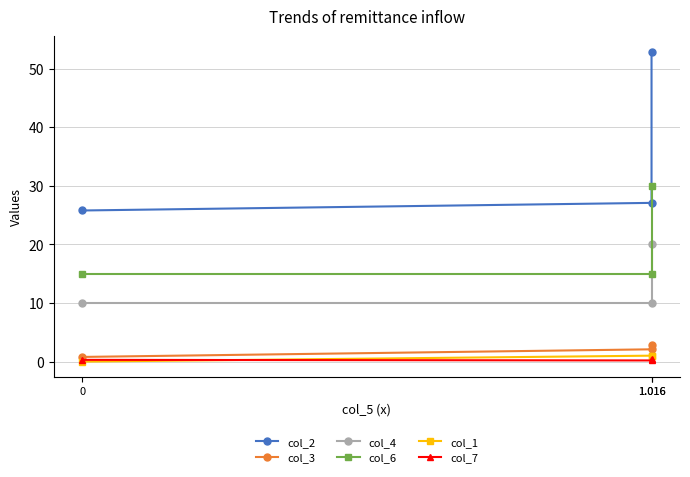

At how many categories does at least one series exceed 47?

1